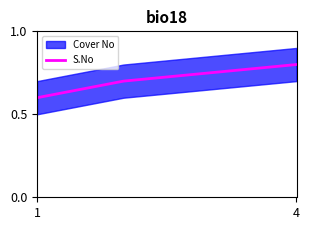

True or false: S.No has more than 1 points higher than both neighbors.

False